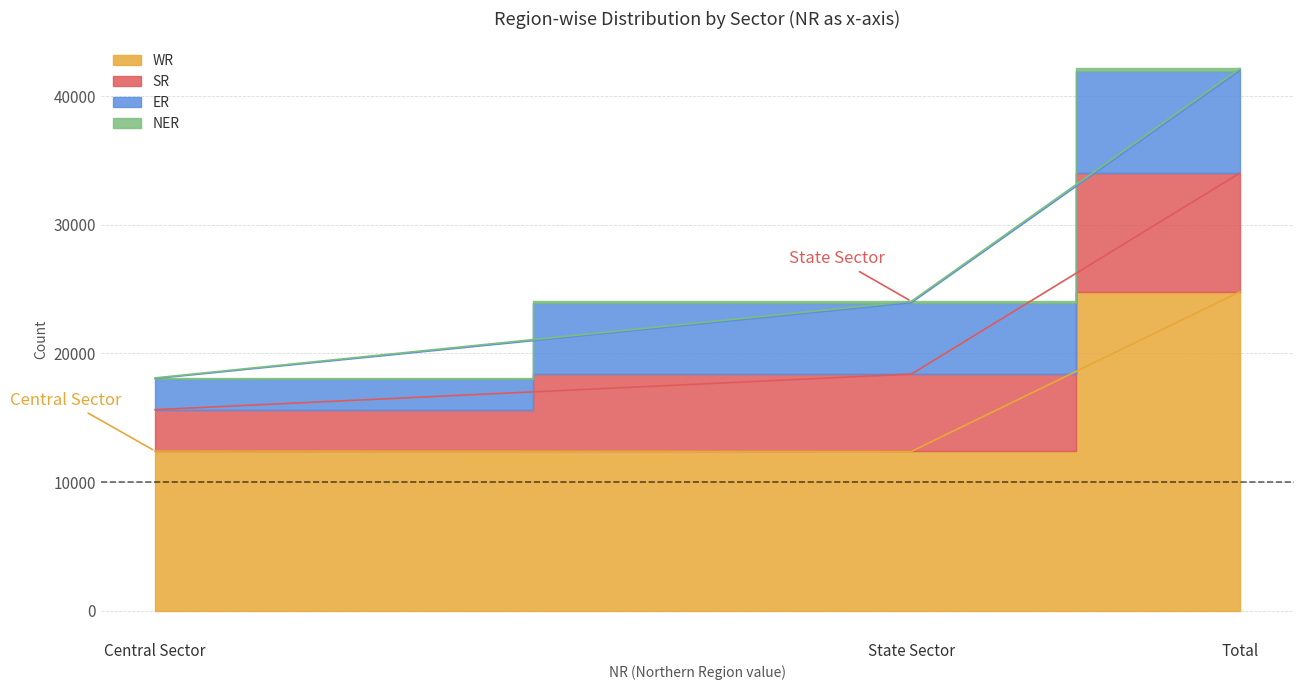

What is the average value of the ER series?

5313